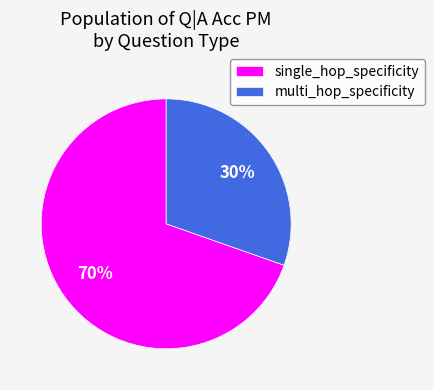

To the nearest percent, what percentage of the pie is single_hop_specificity?

70%